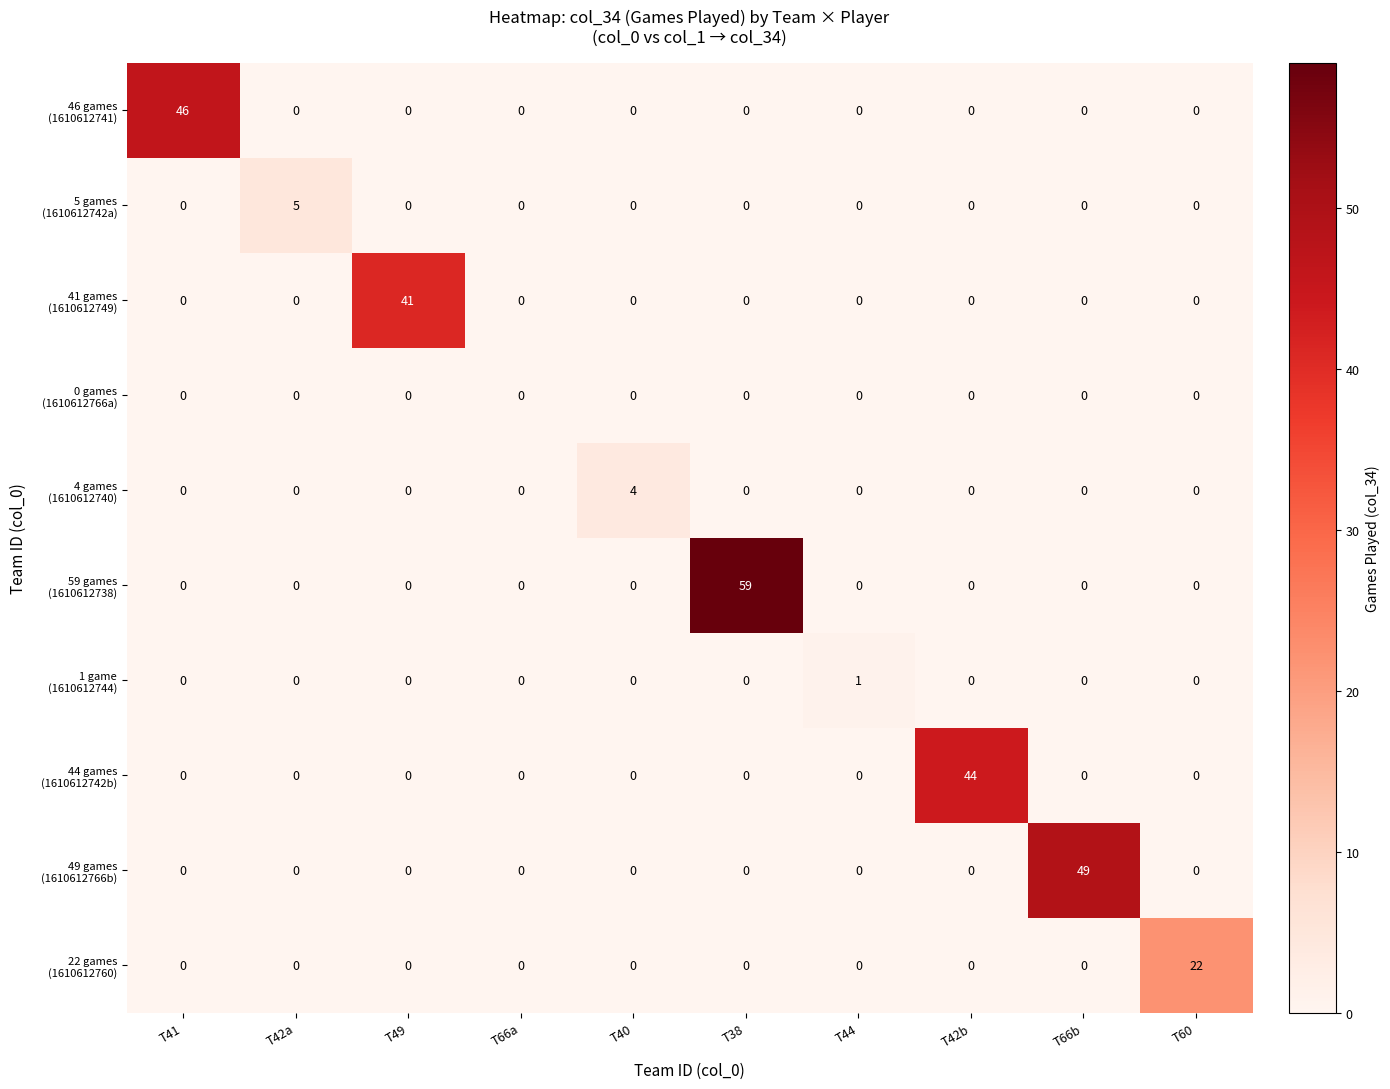

What is the total value across all series at T49?

41